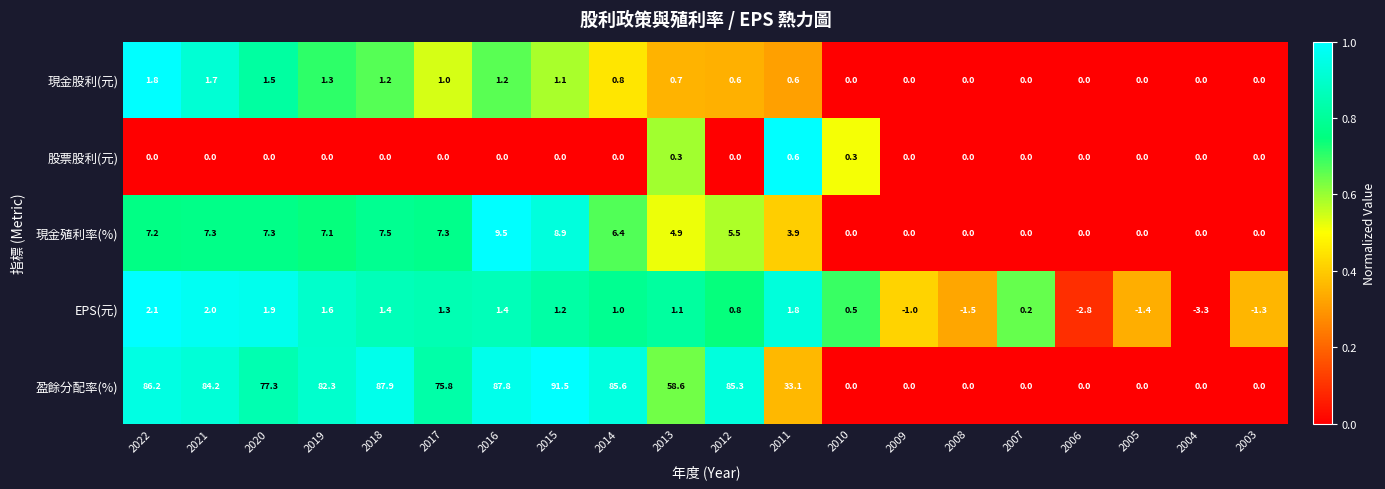

Which series has the widest spread of values?

盈餘分配率(%)